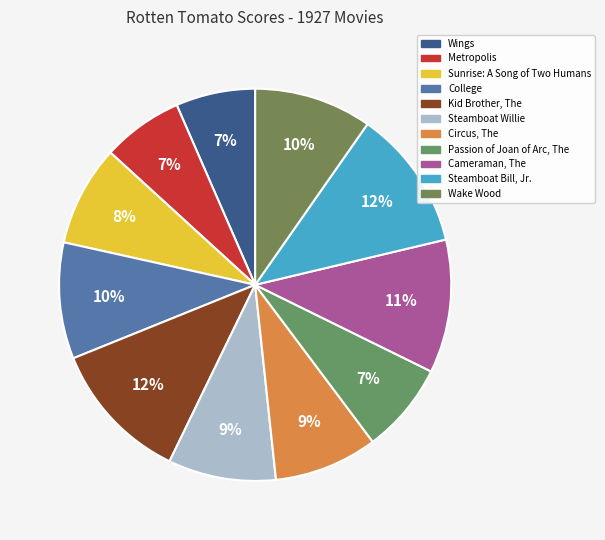

What percentage is the Wake Wood slice, to the nearest percent?

10%